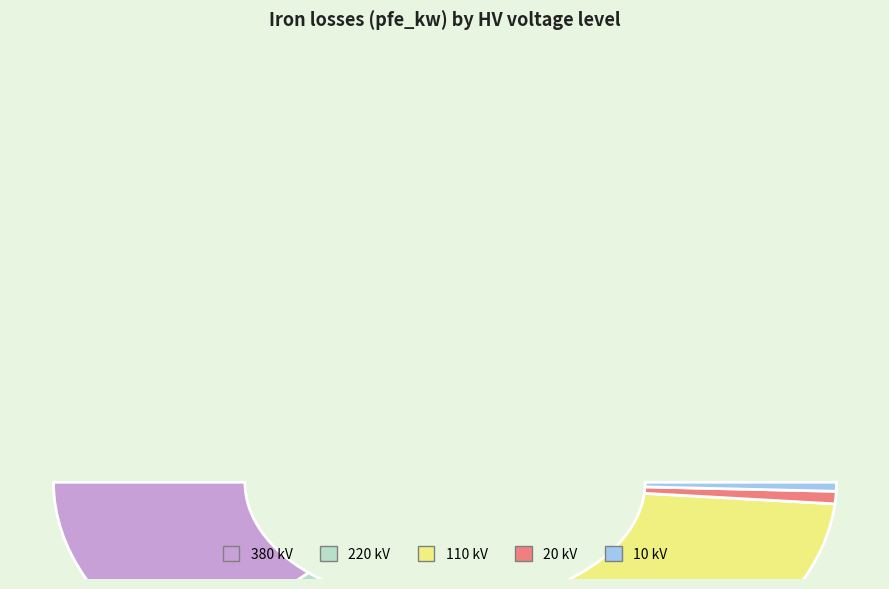

True or false: 110 kV accounts for 24% of the total.

False